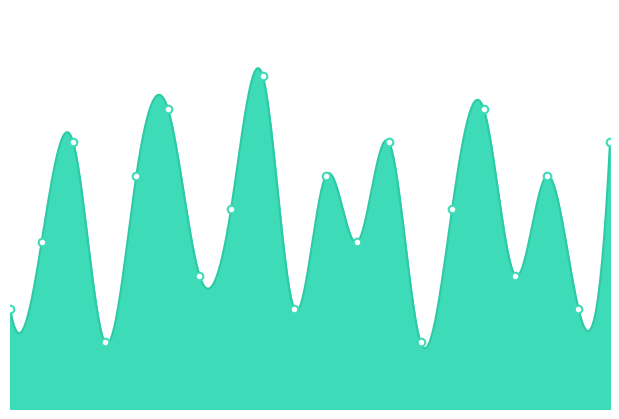

Which has a higher value, 10 or 12?

12